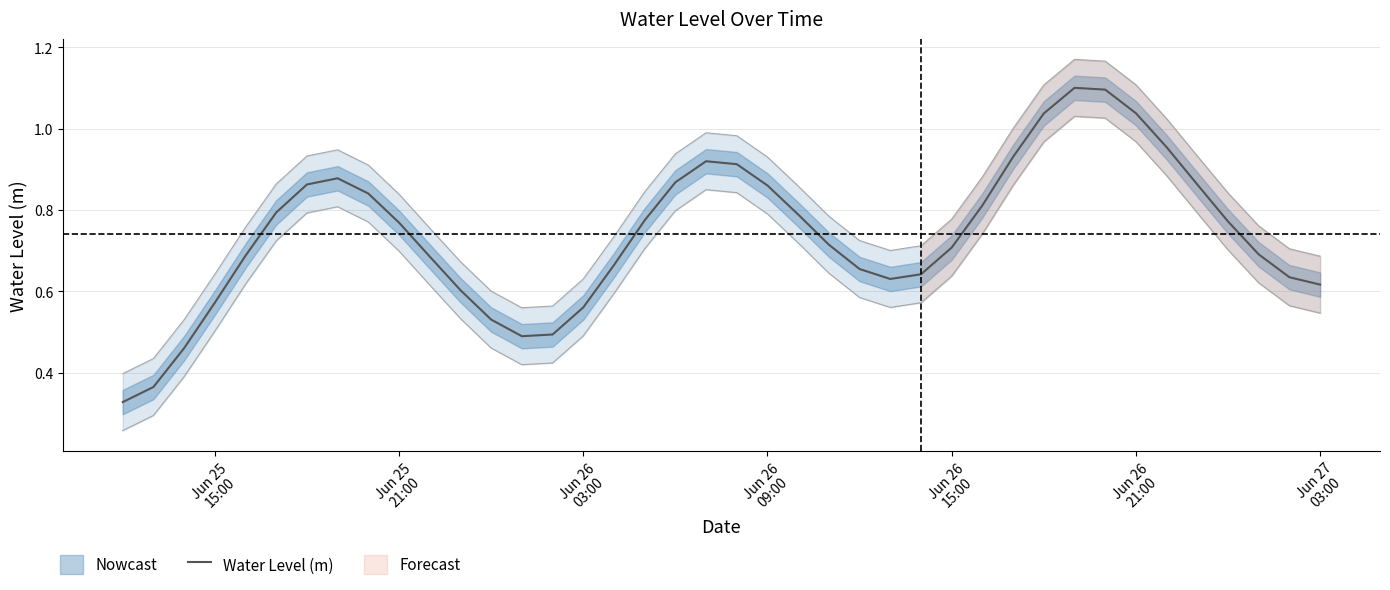

What is the maximum value for Water Level (m)?

1.1